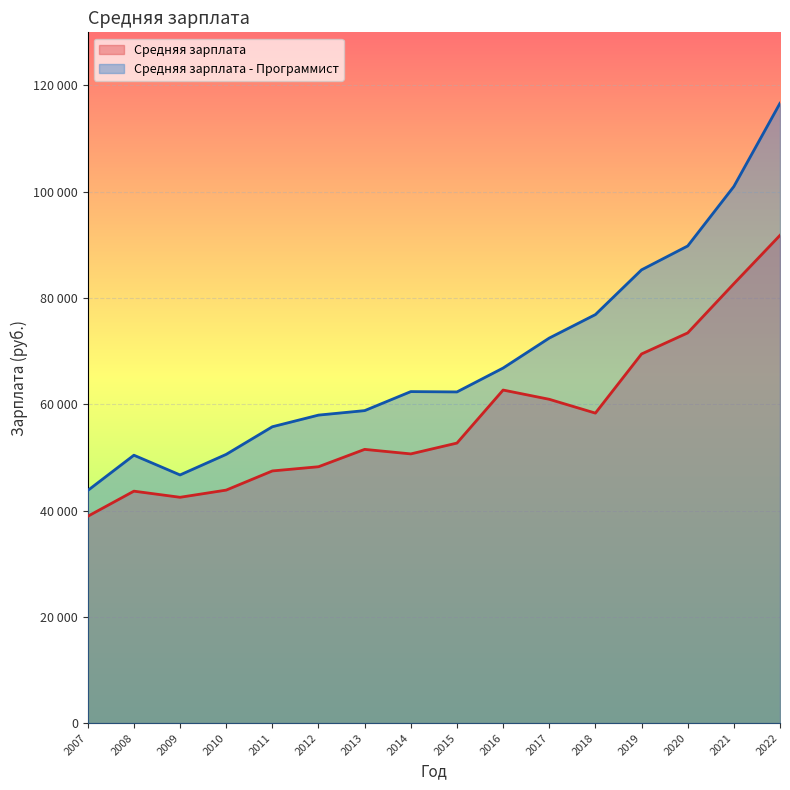

Count the number of categories in the chart.

16